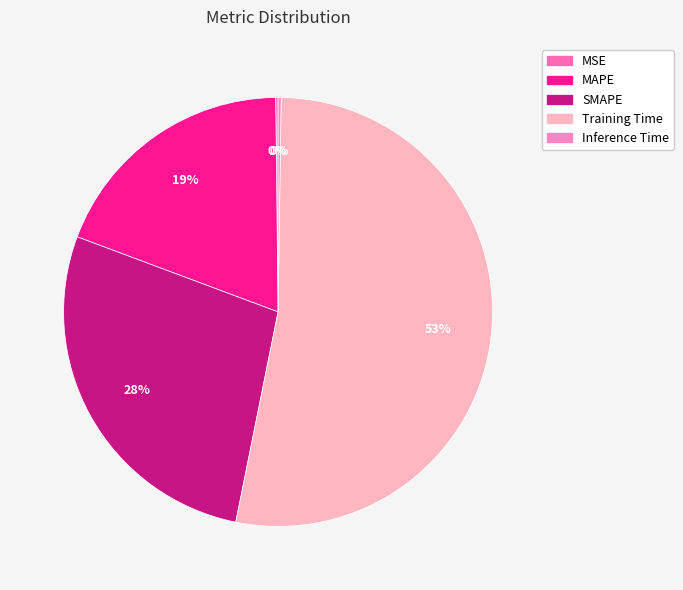

True or false: Training Time accounts for 53% of the total.

True